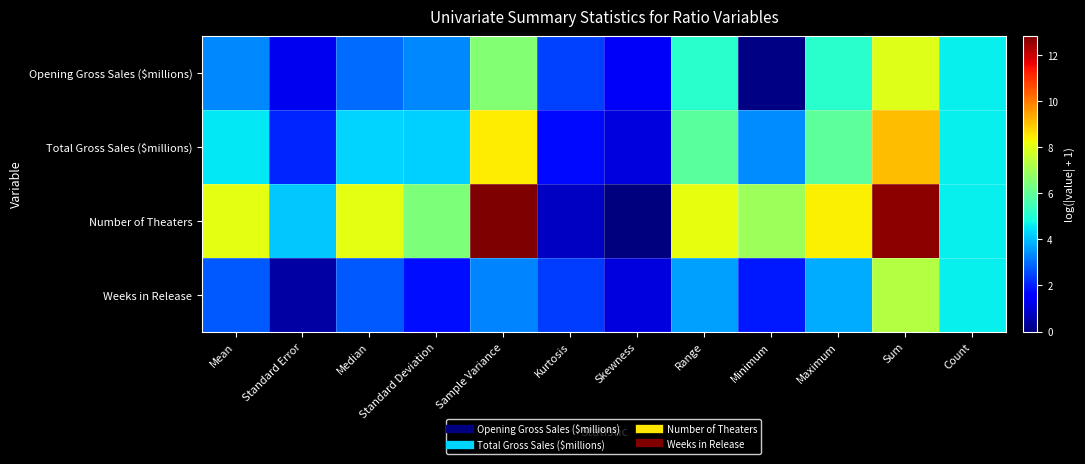

Reading right to left, transcribe all the data shown in this chart.

Opening Gross Sales ($millions): Count=4.6	Sum=7.9	Maximum=5.1	Minimum=0.1	Range=5.1	Skewness=1.4	Kurtosis=2.4	Sample Variance=6.6	Standard Deviation=3.3	Median=3.0	Standard Error=1.3	Mean=3.4
Total Gross Sales ($millions): Count=4.6	Sum=9.1	Maximum=5.9	Minimum=3.4	Range=5.9	Skewness=1.1	Kurtosis=1.7	Sample Variance=8.4	Standard Deviation=4.2	Median=4.3	Standard Error=2.1	Mean=4.5
Number of Theaters: Count=4.6	Sum=12.6	Maximum=8.4	Minimum=6.9	Range=8.1	Skewness=0.0	Kurtosis=0.8	Sample Variance=12.8	Standard Deviation=6.4	Median=8.0	Standard Error=4.1	Mean=8.0
Weeks in Release: Count=4.6	Sum=7.3	Maximum=3.8	Minimum=1.9	Range=3.6	Skewness=1.1	Kurtosis=2.4	Sample Variance=3.3	Standard Deviation=1.8	Median=2.7	Standard Error=0.4	Mean=2.7